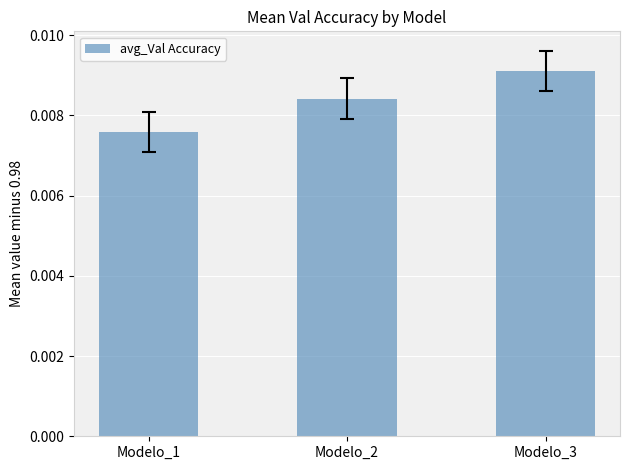

At which category does the chart reach its peak across all series?

Modelo_3